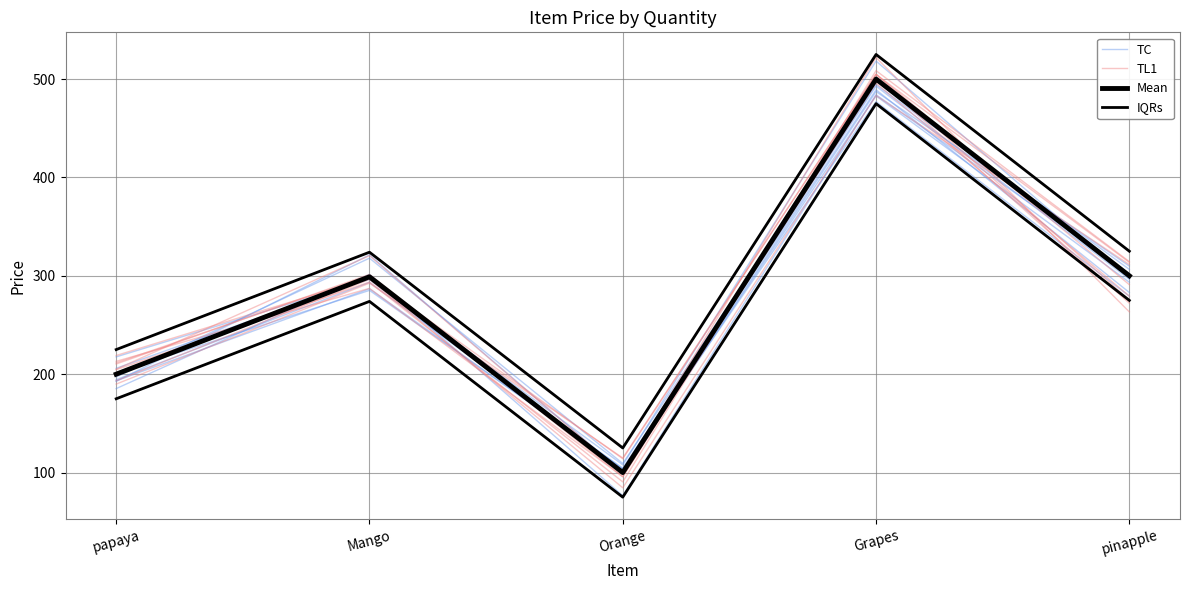

What position from the right is Orange?

3